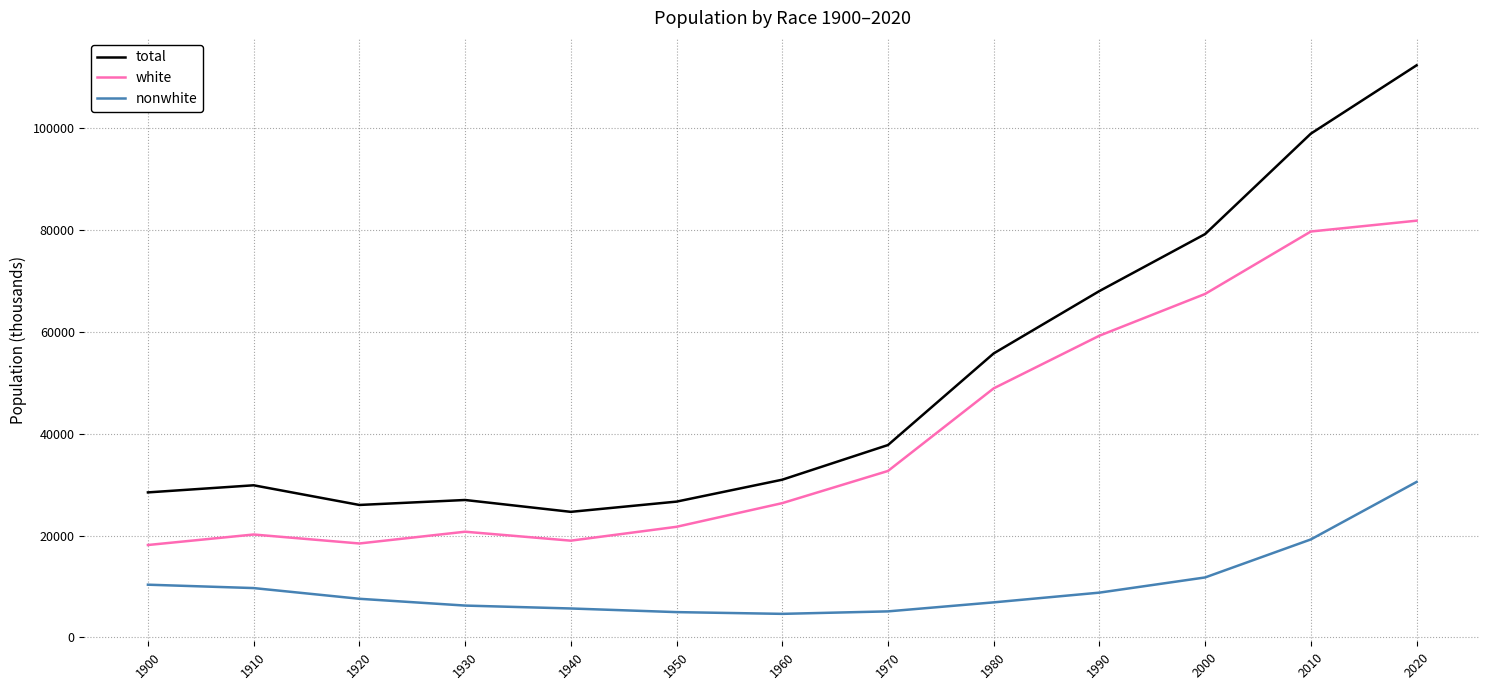

Which series has the largest range (max minus min)?

total